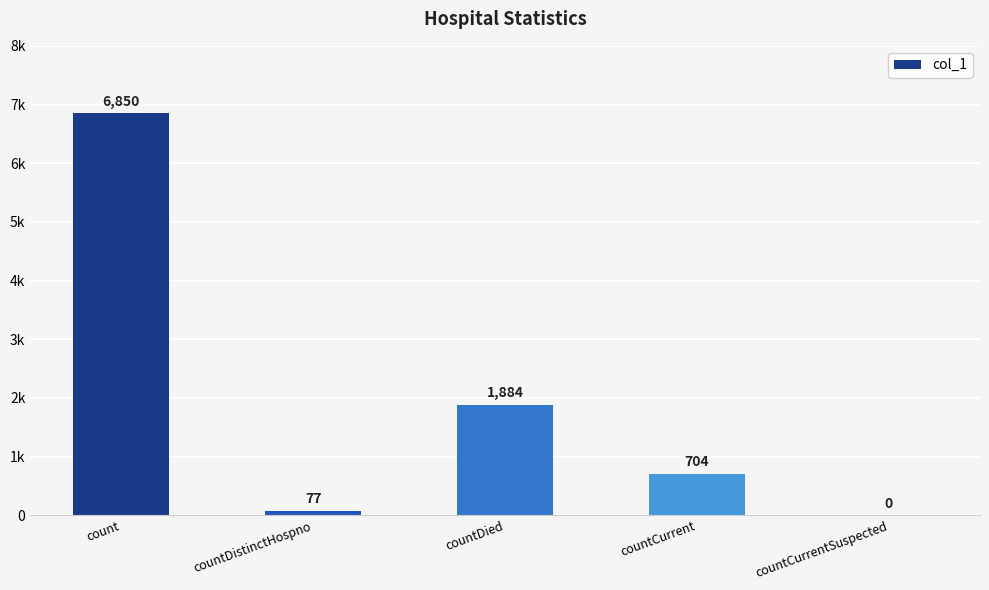

Between countDied and countCurrent, which is larger?

countDied